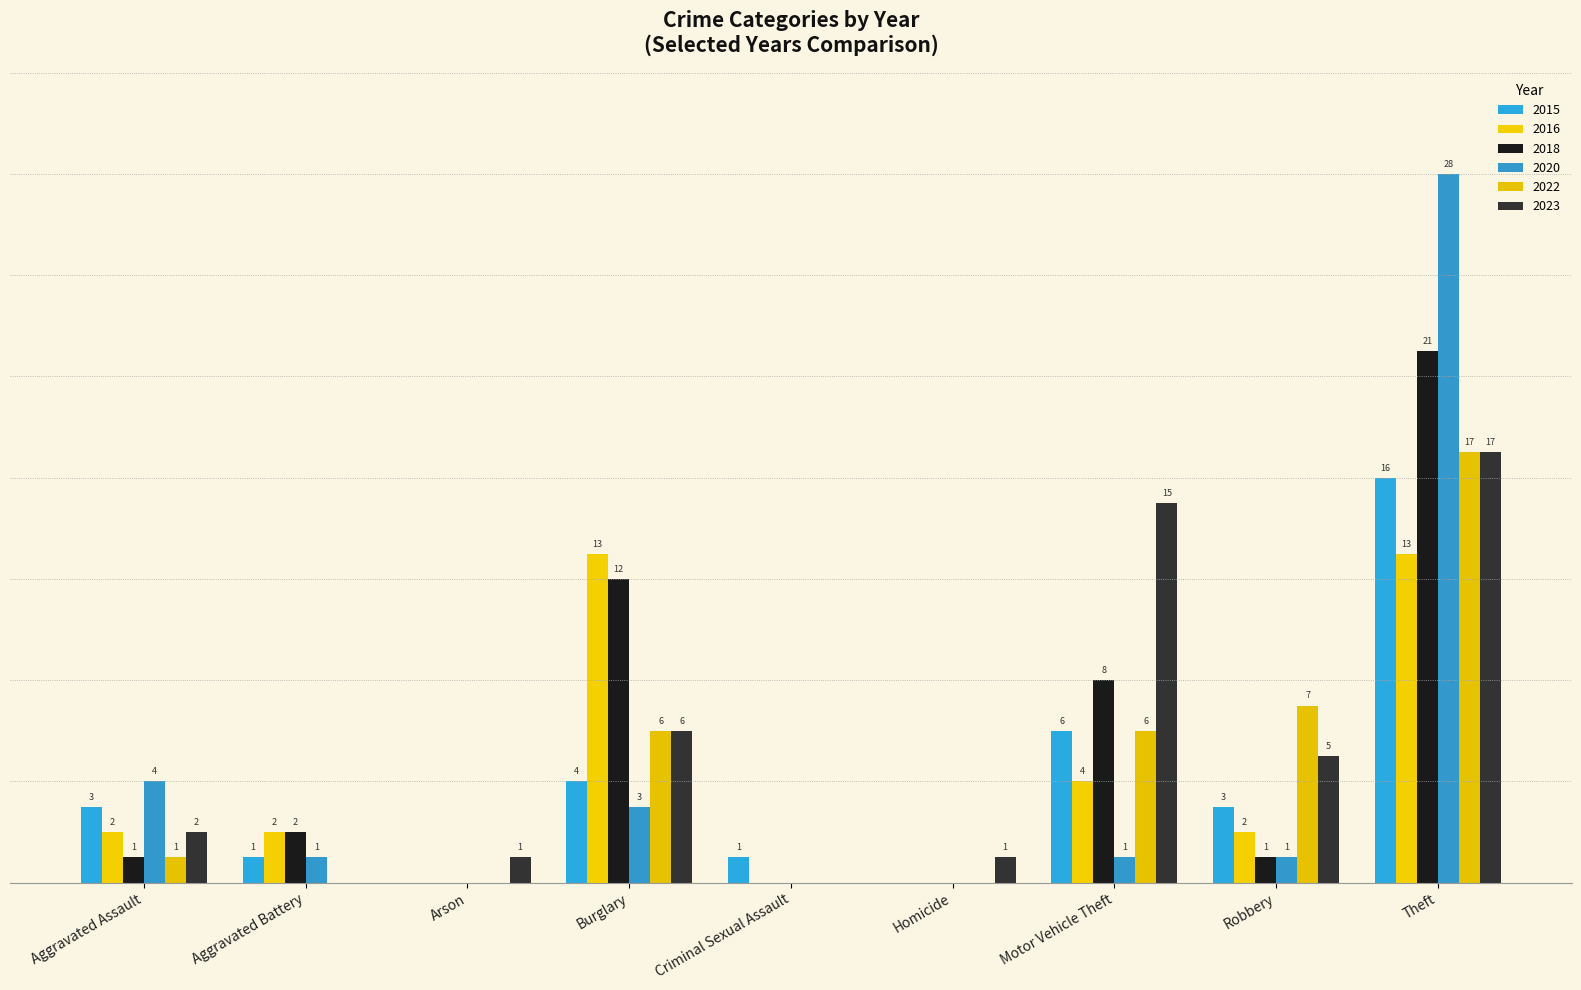

Reading right to left, what are all the values shown in this chart?

2015: Theft=16	Robbery=3	Motor Vehicle Theft=6	Homicide=0	Criminal Sexual Assault=1	Burglary=4	Arson=0	Aggravated Battery=1	Aggravated Assault=3
2016: Theft=13	Robbery=2	Motor Vehicle Theft=4	Homicide=0	Criminal Sexual Assault=0	Burglary=13	Arson=0	Aggravated Battery=2	Aggravated Assault=2
2018: Theft=21	Robbery=1	Motor Vehicle Theft=8	Homicide=0	Criminal Sexual Assault=0	Burglary=12	Arson=0	Aggravated Battery=2	Aggravated Assault=1
2020: Theft=28	Robbery=1	Motor Vehicle Theft=1	Homicide=0	Criminal Sexual Assault=0	Burglary=3	Arson=0	Aggravated Battery=1	Aggravated Assault=4
2022: Theft=17	Robbery=7	Motor Vehicle Theft=6	Homicide=0	Criminal Sexual Assault=0	Burglary=6	Arson=0	Aggravated Battery=0	Aggravated Assault=1
2023: Theft=17	Robbery=5	Motor Vehicle Theft=15	Homicide=1	Criminal Sexual Assault=0	Burglary=6	Arson=1	Aggravated Battery=0	Aggravated Assault=2